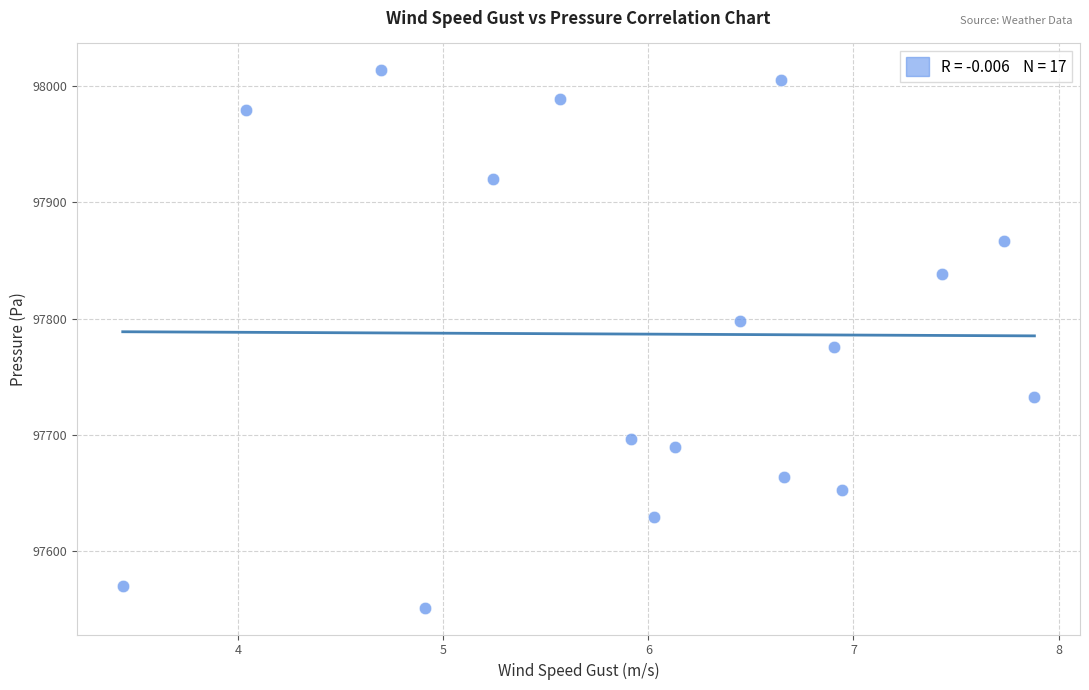

What Y value in the scatter plot is closest to 97782?

97775.5